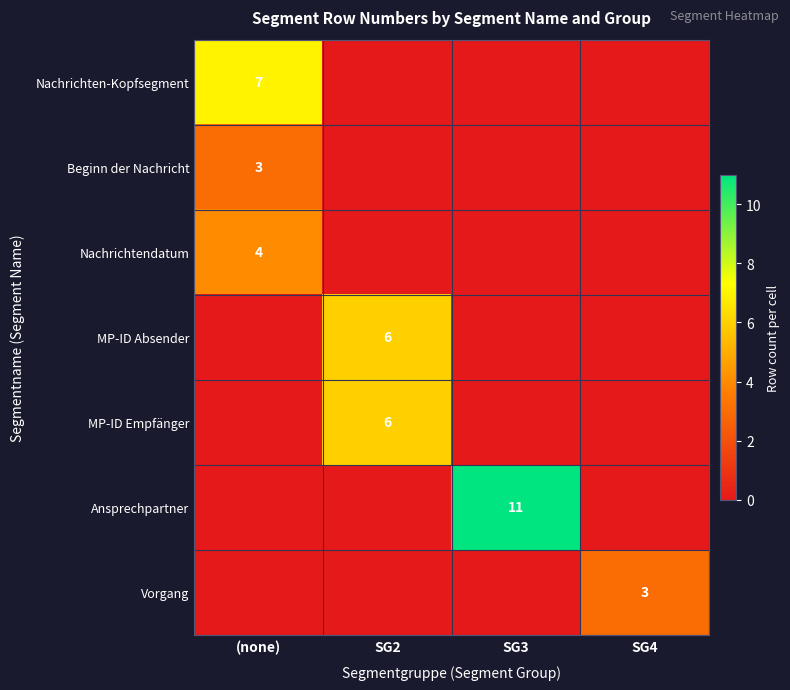

The value of Beginn der Nachricht at (none) is 5. True or false?

False